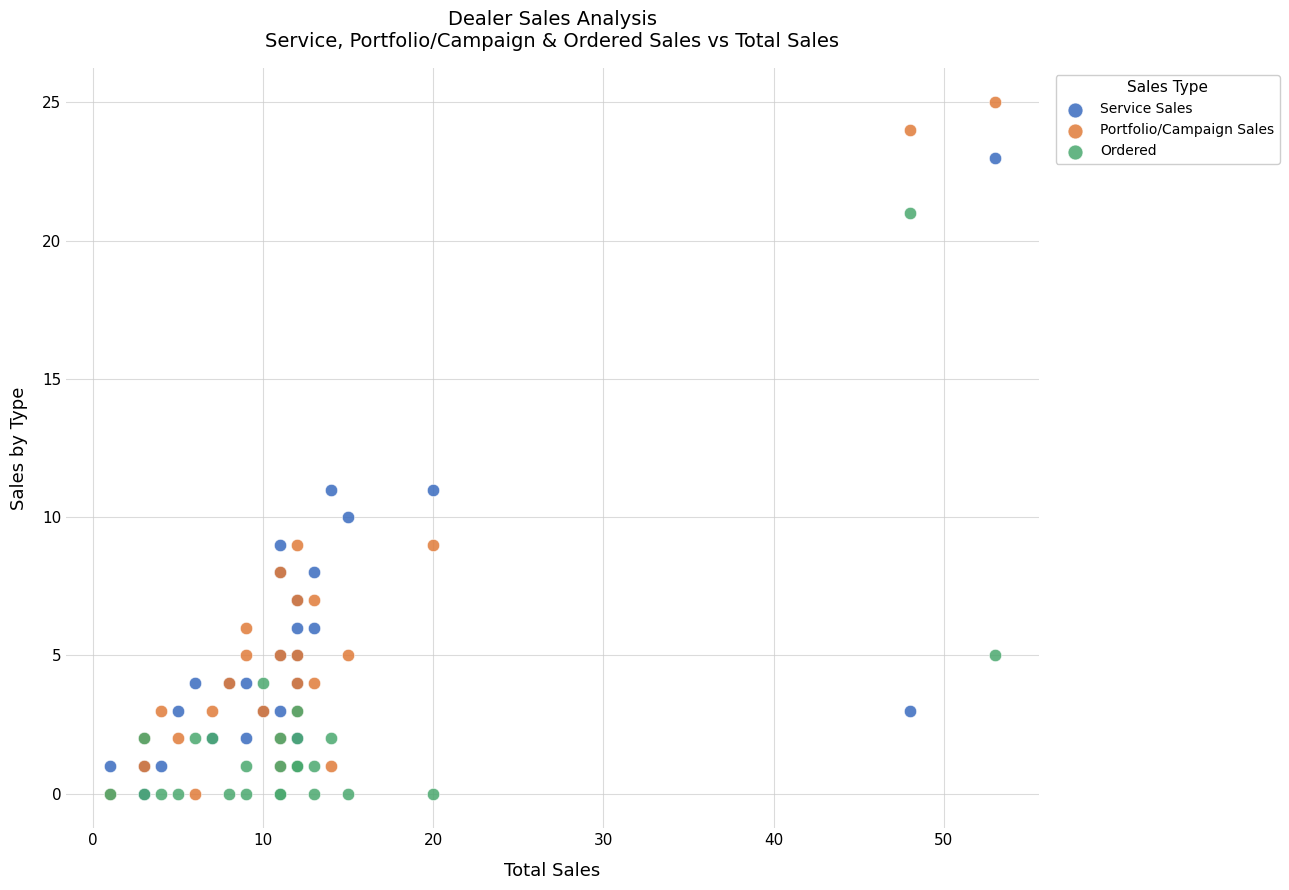

What are all the series names shown in the legend?

Service Sales, Portfolio/Campaign Sales, Ordered